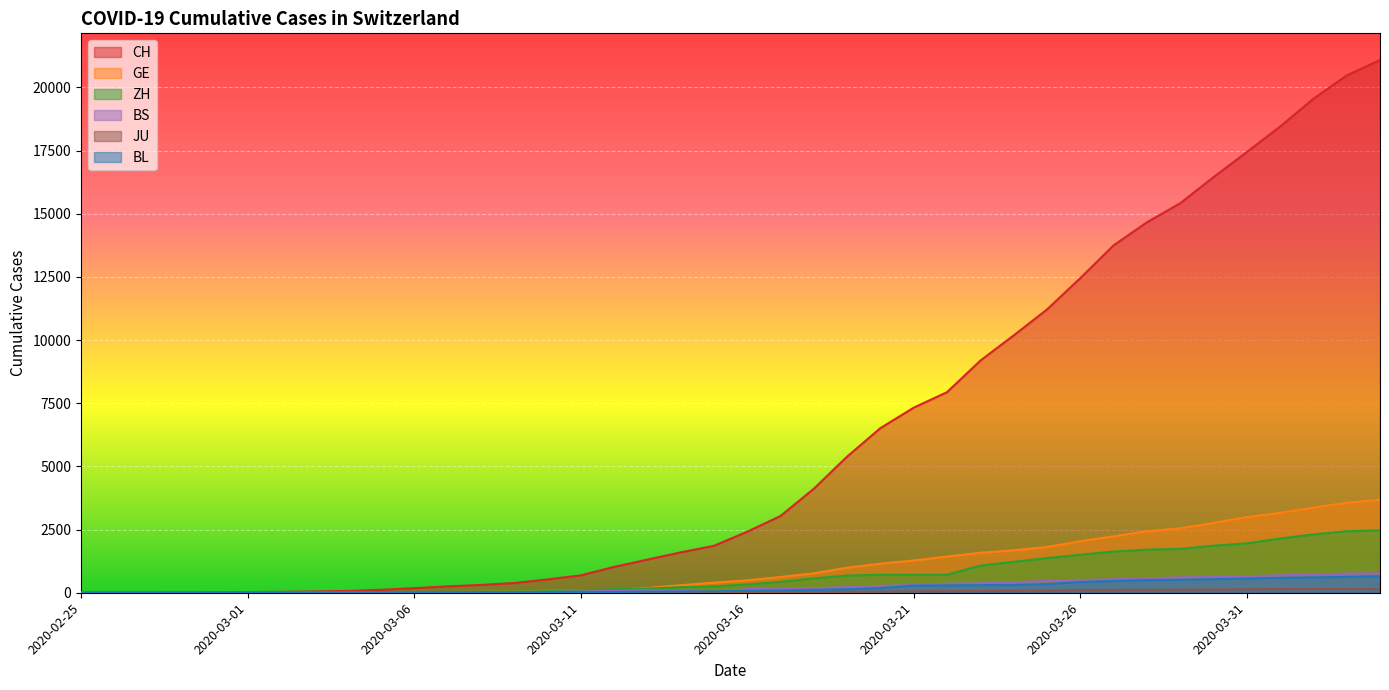

Where does the CH series first go above 2415?

2020-03-17